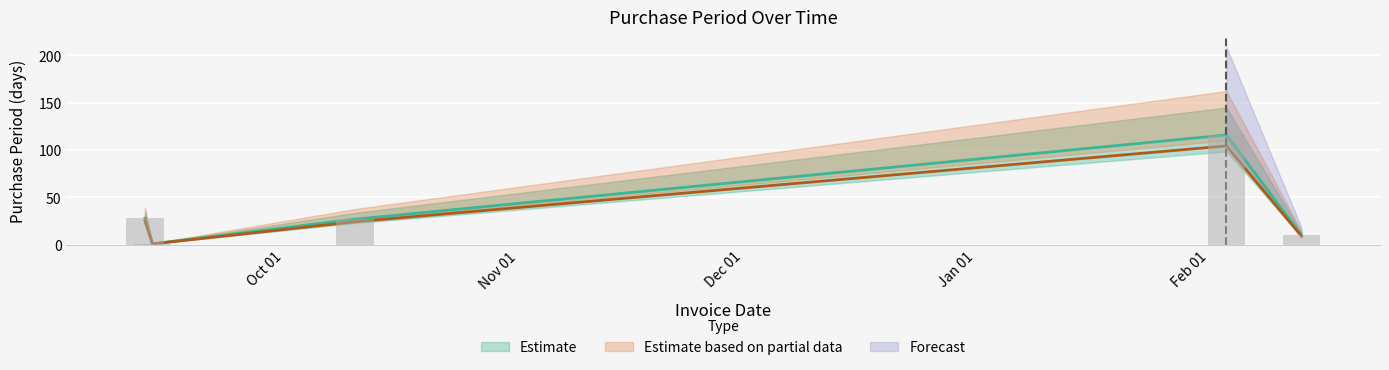

Rank the categories by value from lowest to highest.

2016-09-16, 2017-02-16, 2016-10-13, 2016-09-15, 2017-02-06